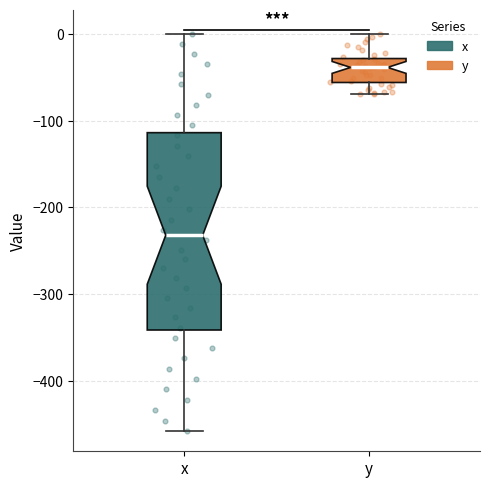

Which box has the lowest median line?

x